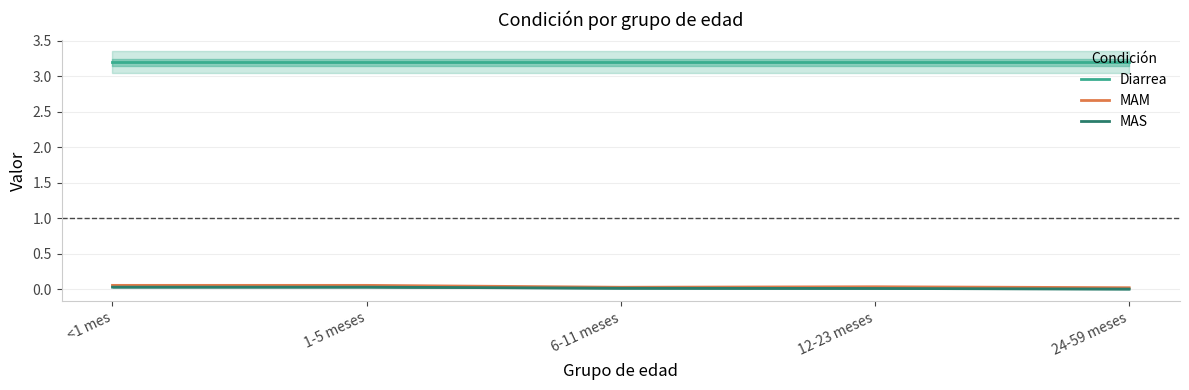

Which series has the largest total across all categories?

Diarrea